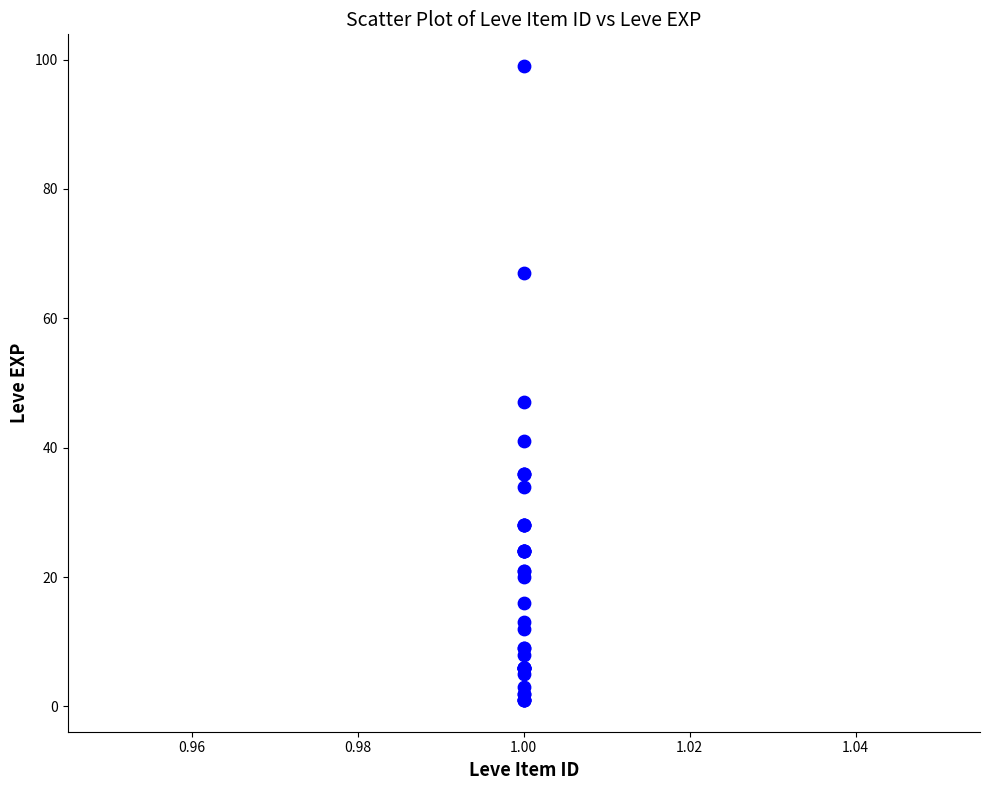

What Y value in the scatter plot is closest to 50?

47